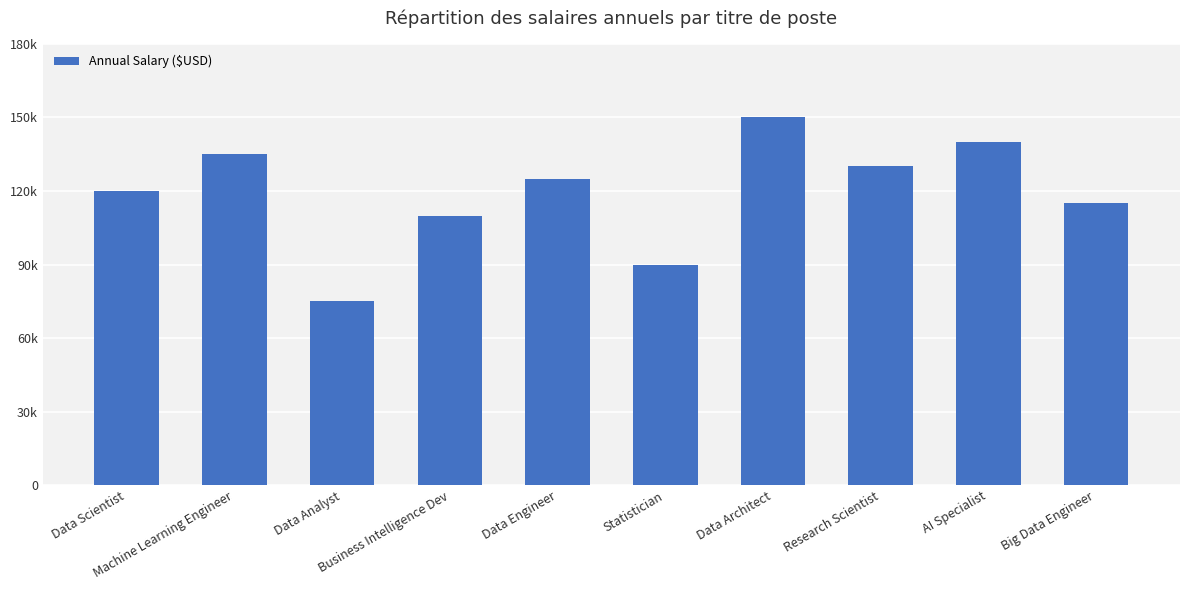

Which category has the lowest value across all series?

Data Analyst